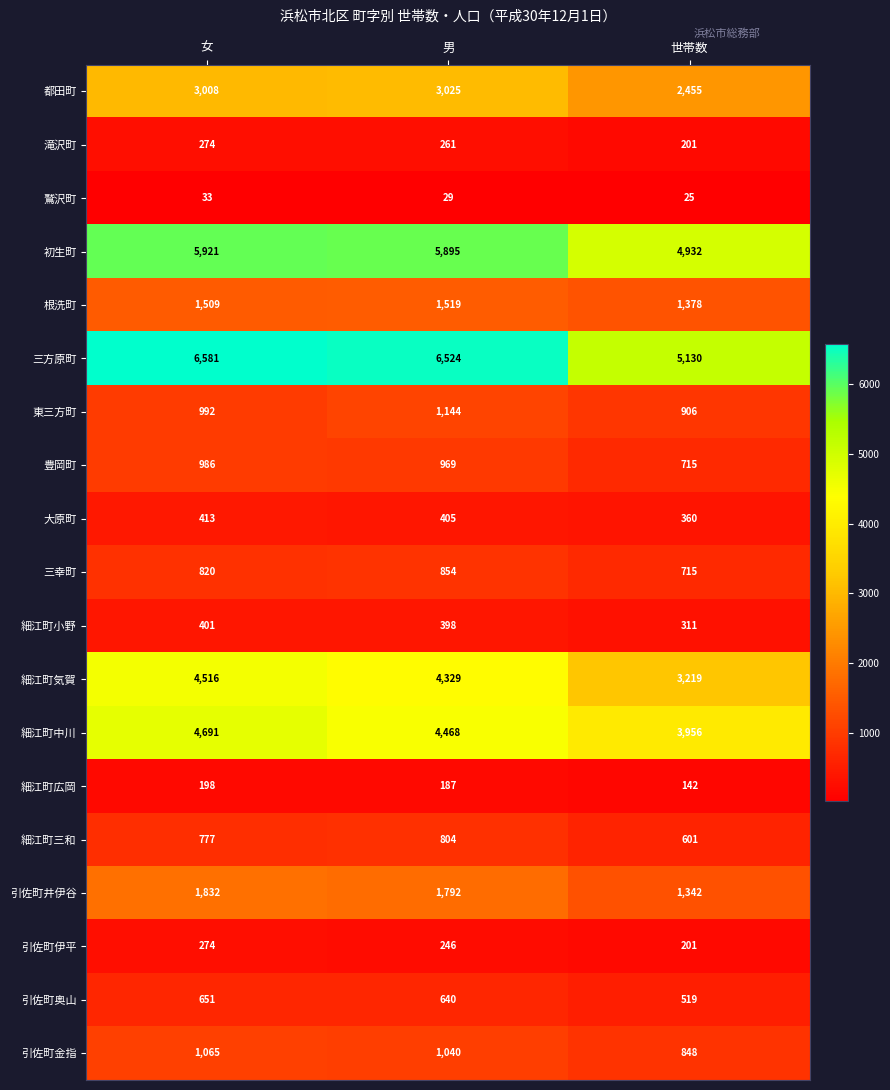

What is the maximum value shown in the chart?

6581